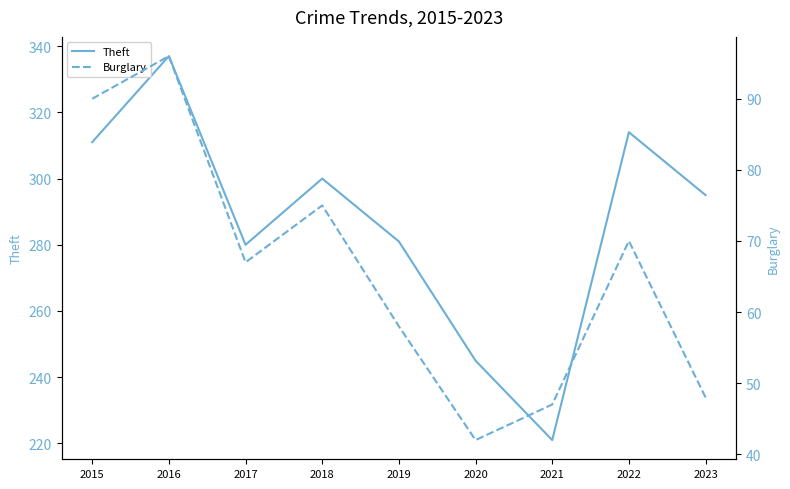

What is the sum of the Theft values at 2015 and 2020?

556